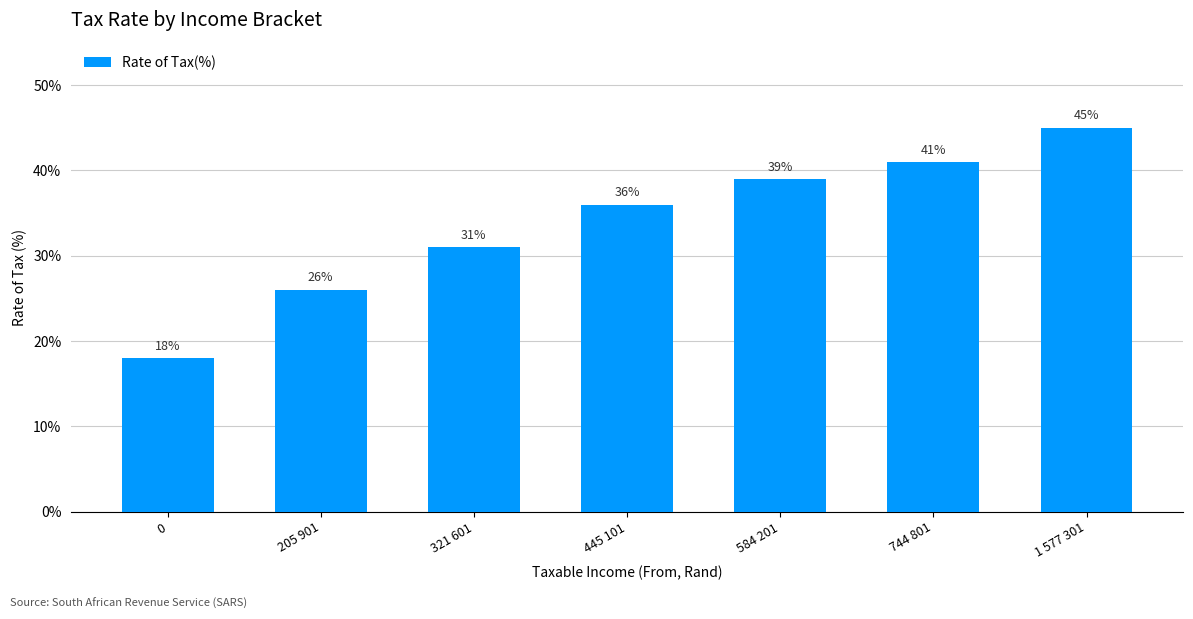

Between 205 901 and 1 577 301, which is larger?

1 577 301